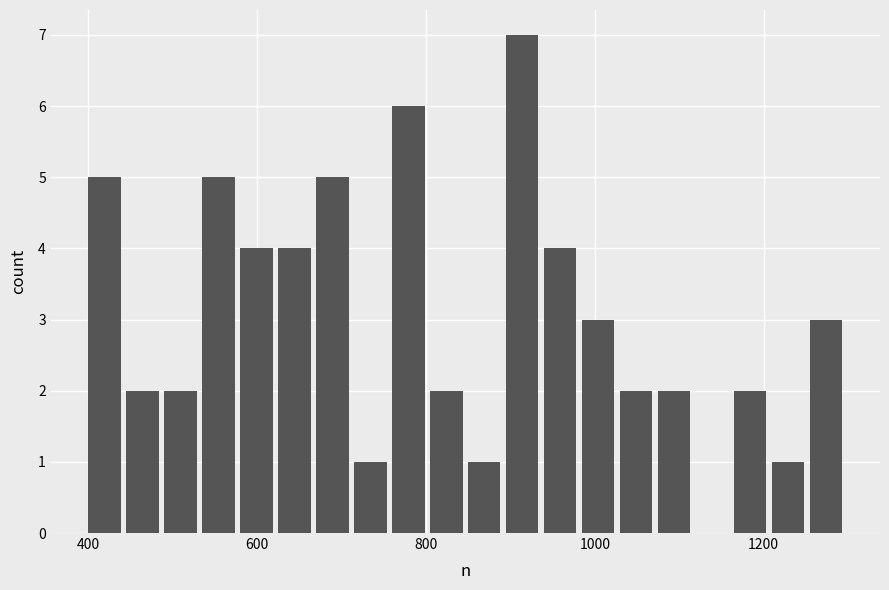

Around what value on the x-axis is the tallest bar? Give the approximate position of its centre, as read against the axis.

920